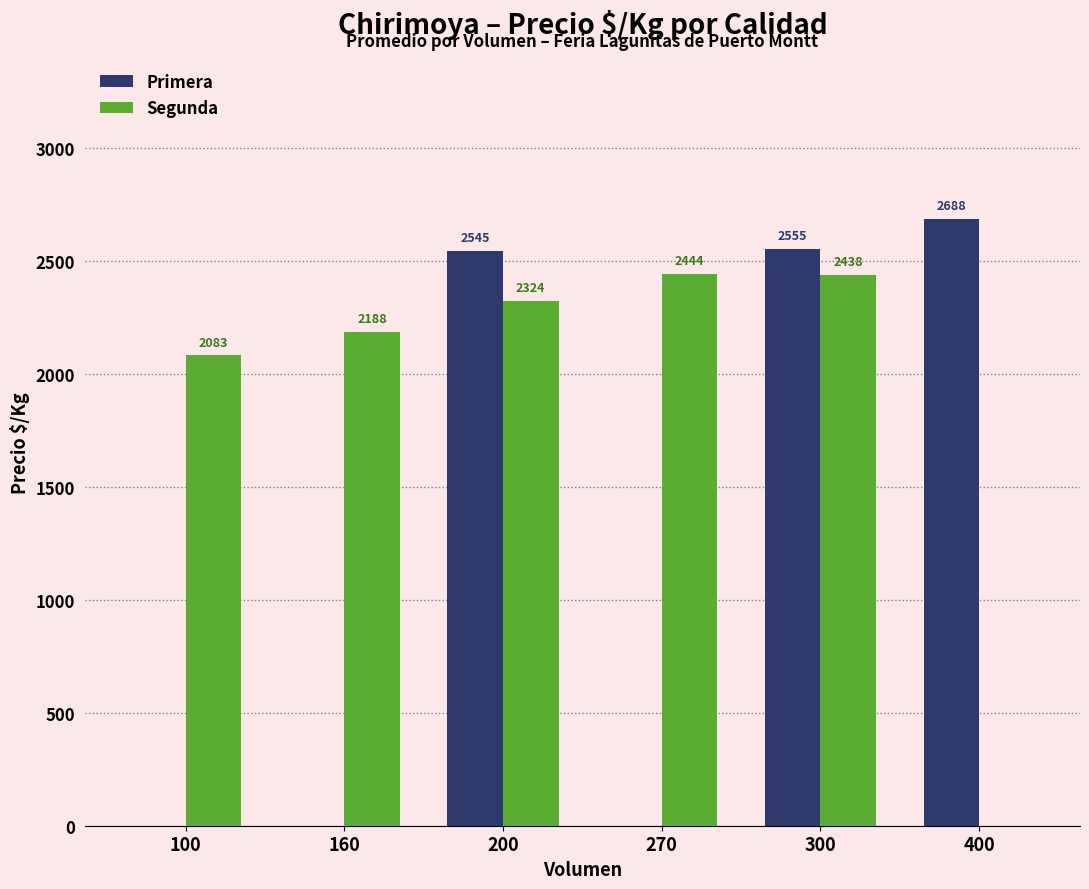

Where does the Segunda series first go above 2324?

200